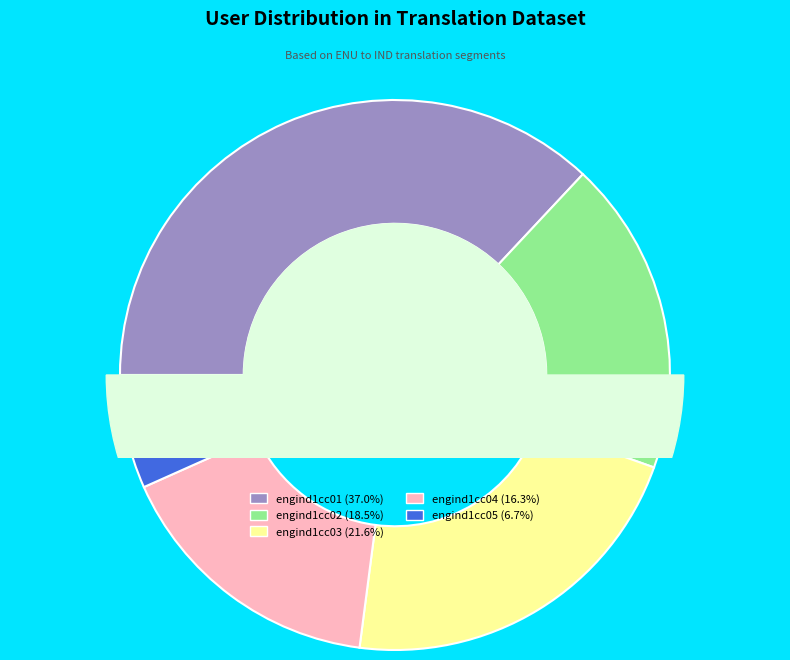

Which slice is the smallest?

engind1cc05